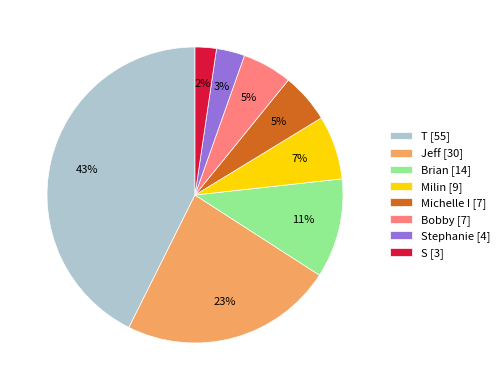

How many segments does this pie chart have?

8